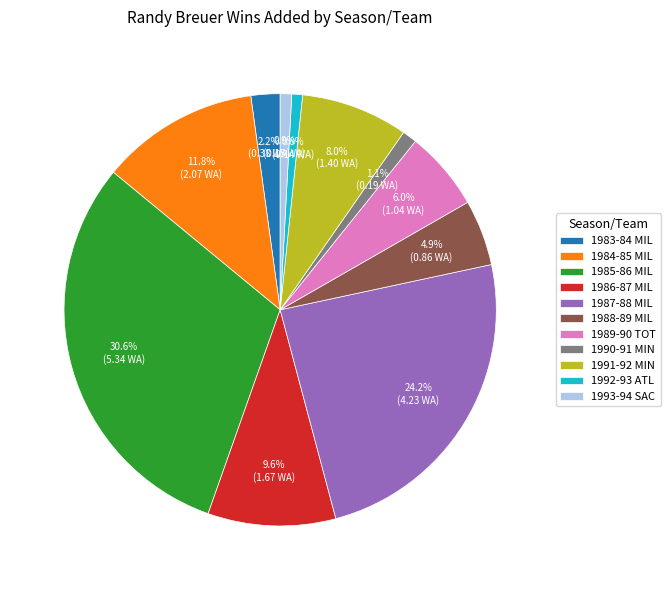

To the nearest percent, what is the average slice percentage?

9%